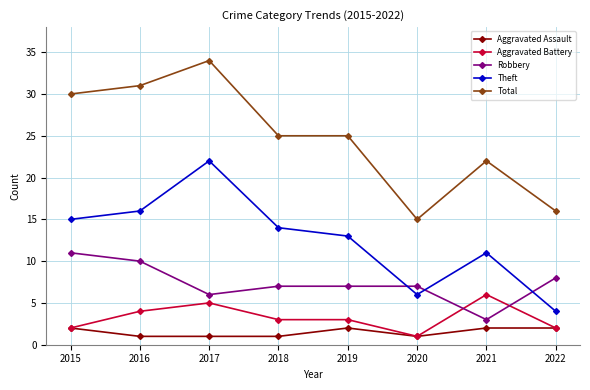

After their last crossing, which series has the higher values: Theft or Robbery?

Robbery